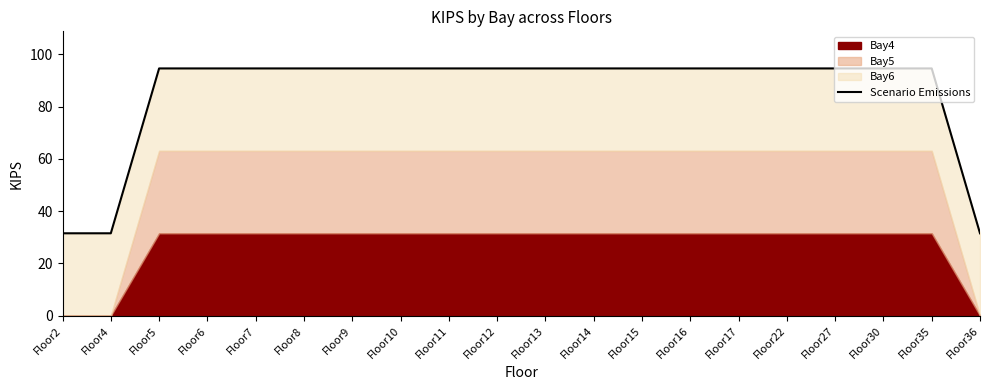

List the labels in order of value, largest first.

Floor5, Floor6, Floor7, Floor8, Floor9, Floor10, Floor11, Floor12, Floor13, Floor14, Floor15, Floor16, Floor17, Floor22, Floor27, Floor30, Floor35, Floor2, Floor4, Floor36